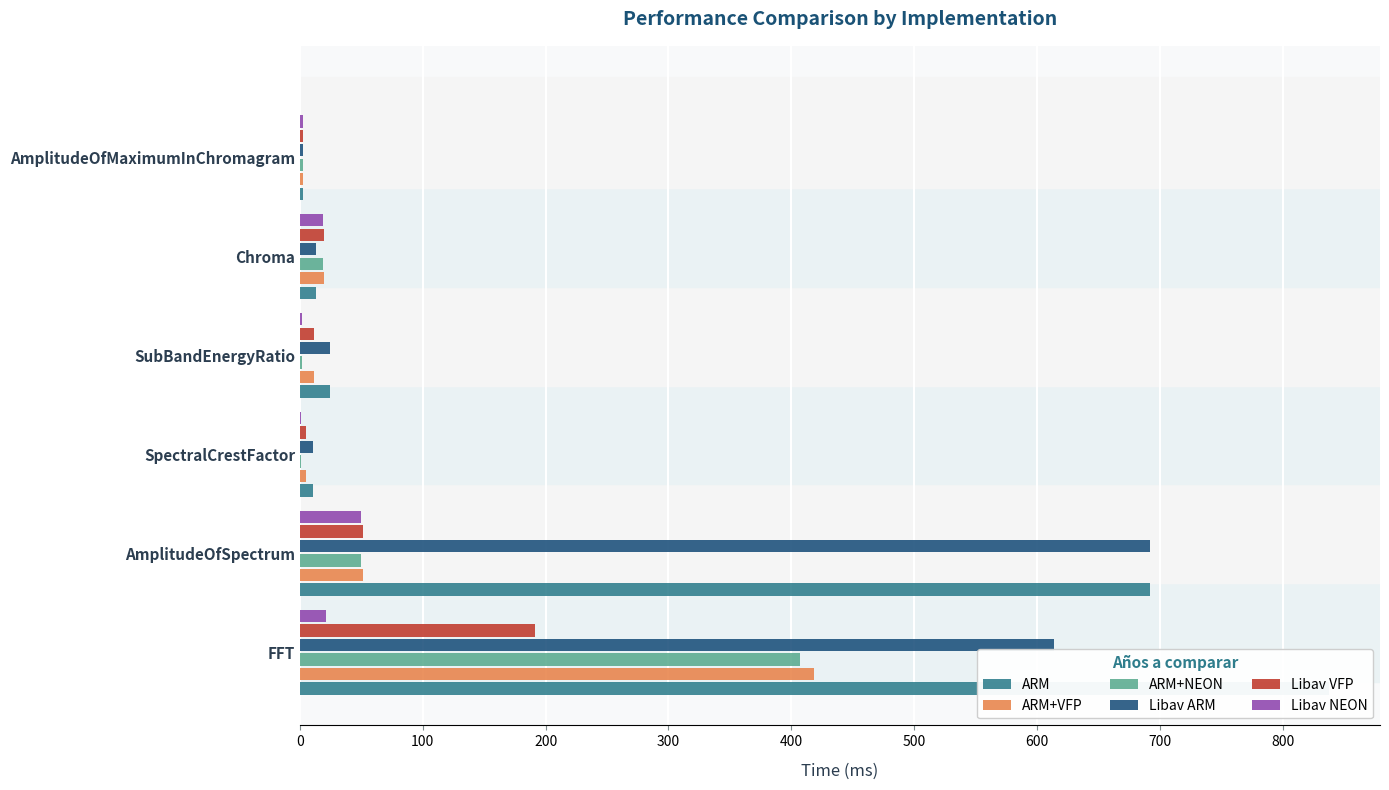

What are all the series names shown in the legend?

ARM, ARM+VFP, ARM+NEON, Libav ARM, Libav VFP, Libav NEON